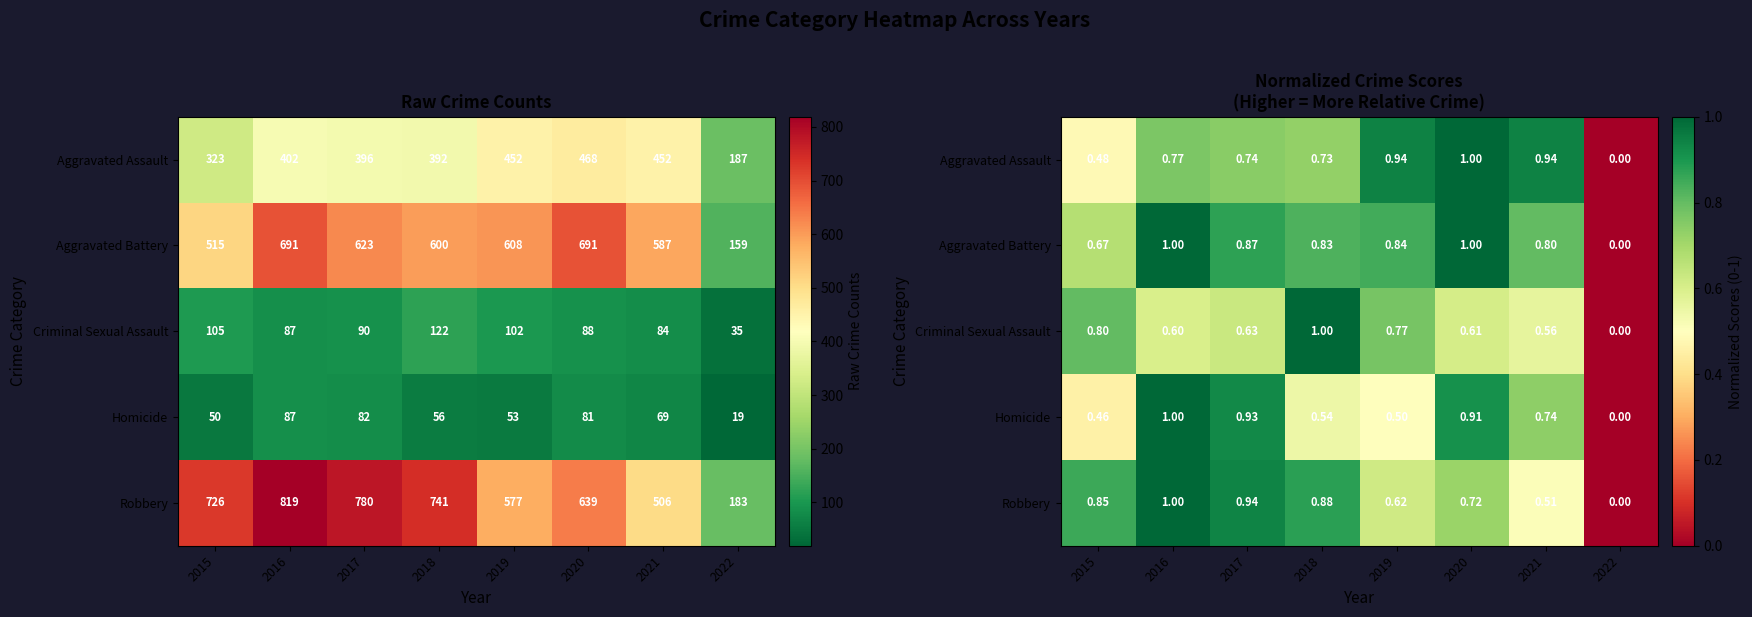

Rank the categories by Robbery value from highest to lowest.

2016, 2017, 2018, 2015, 2020, 2019, 2021, 2022